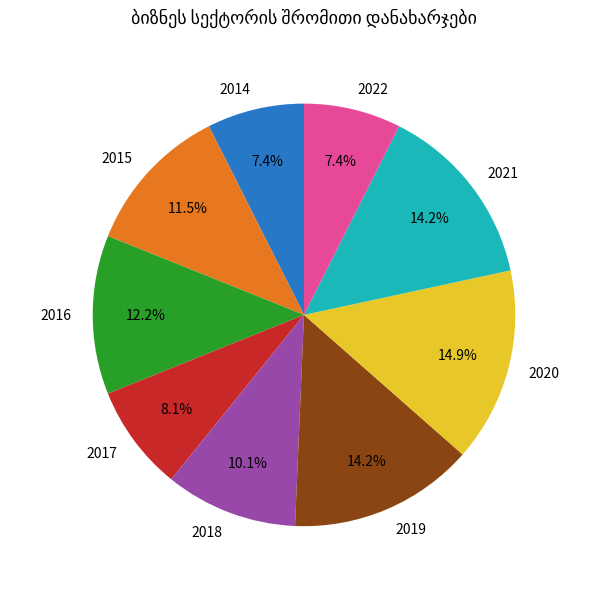

Between 2015 and 2016, which is larger?

2016